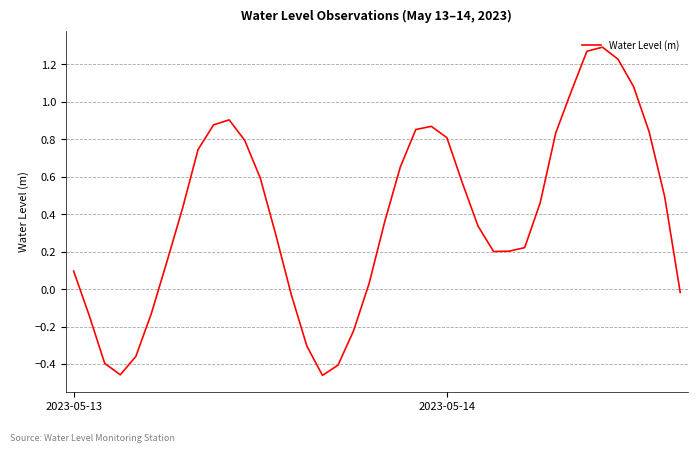

At which category does the data reach its first local valley?

3